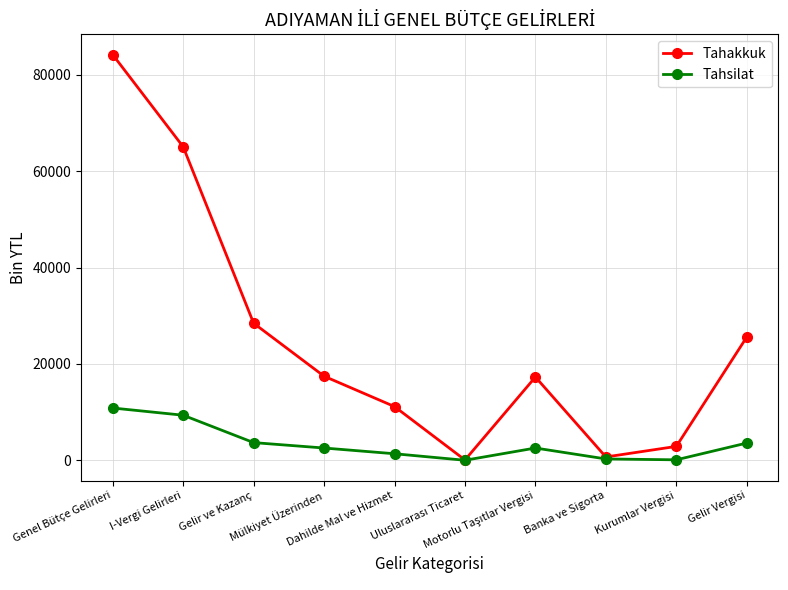

Which series has the largest total across all categories?

Tahakkuk